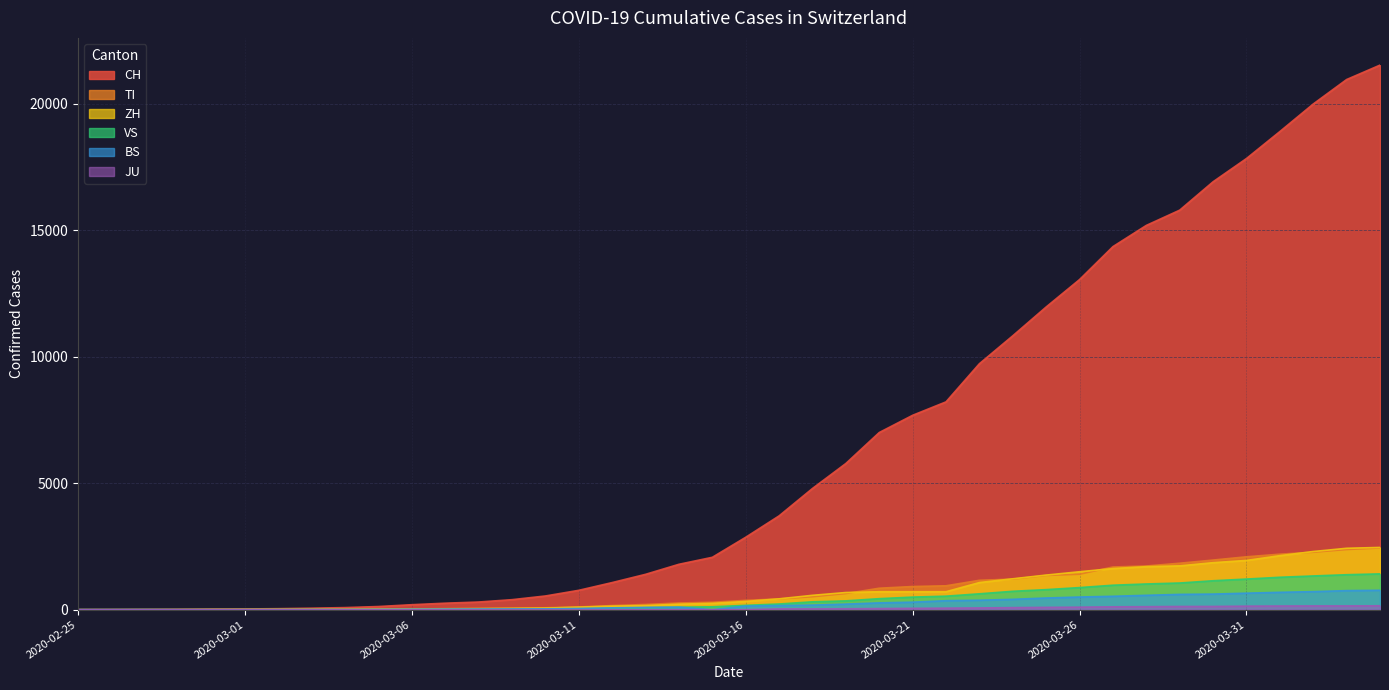

The VS series shows 225 at 2020-03-17. True or false?

True